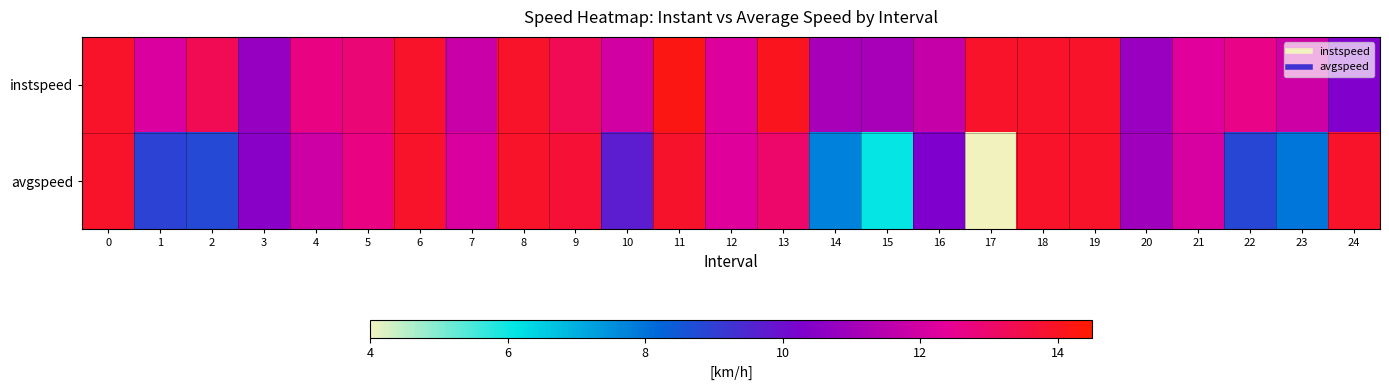

Reading left to right, transcribe all the data shown in this chart.

instspeed: 0=13.9	1=12.1	2=13.3	3=10.8	4=12.7	5=12.9	6=13.9	7=11.8	8=13.9	9=13.3	10=12.0	11=14.2	12=12.2	13=14.1	14=11.1	15=11.1	16=11.7	17=13.9	18=13.9	19=13.9	20=10.8	21=12.3	22=12.6	23=11.9	24=10.3
avgspeed: 0=13.9	1=8.9	2=8.8	3=10.5	4=11.9	5=12.7	6=13.9	7=12.1	8=13.9	9=13.7	10=9.7	11=13.9	12=12.3	13=13.0	14=7.8	15=6.1	16=10.3	17=4.0	18=13.9	19=13.9	20=10.9	21=12.1	22=8.9	23=8.0	24=13.9